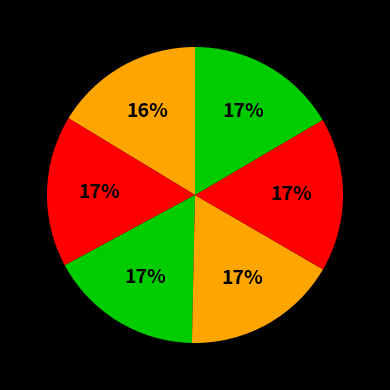

How many slices are in this pie chart?

6